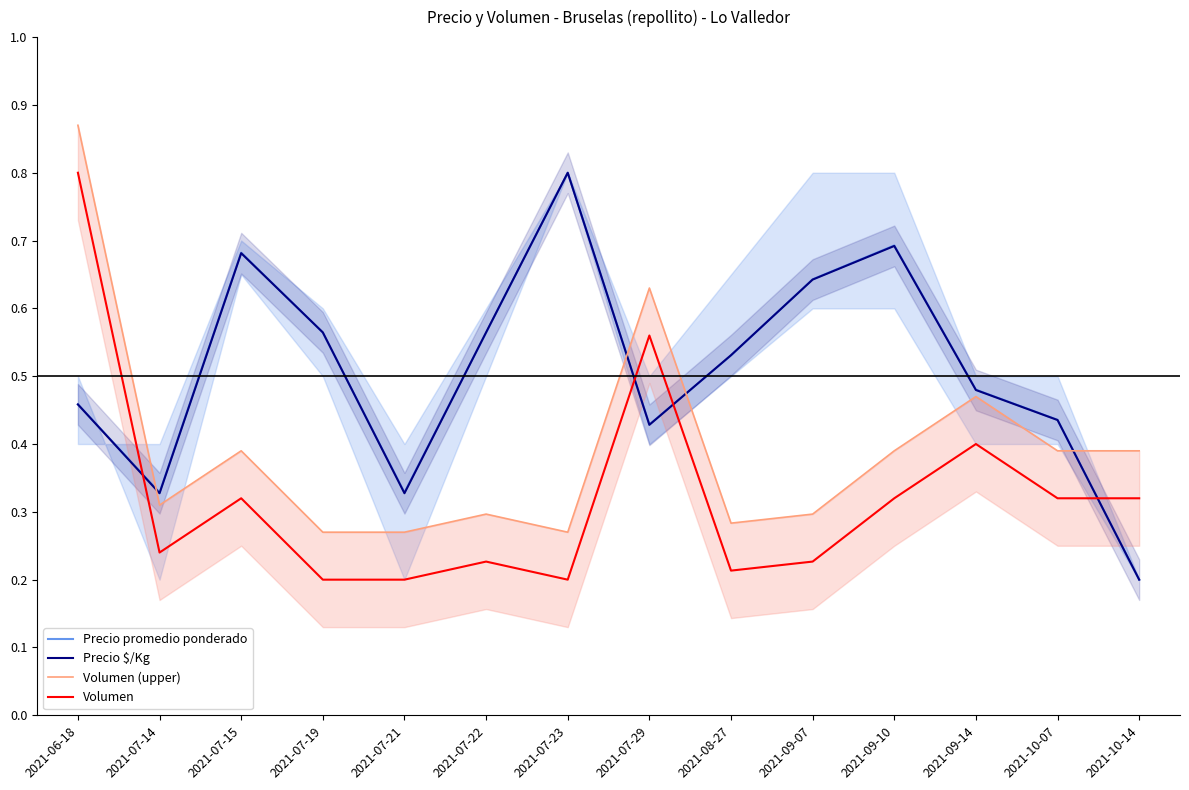

True or false: Precio promedio ponderado and Precio $/Kg intersect in this chart.

True